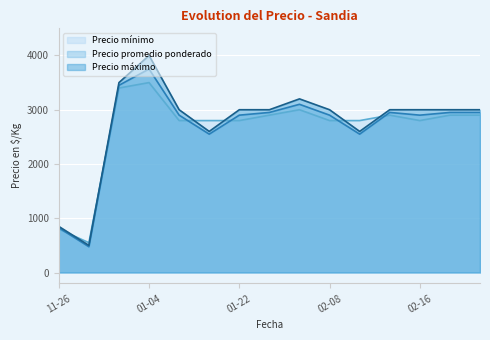

Which series has the widest spread of values?

Precio máximo